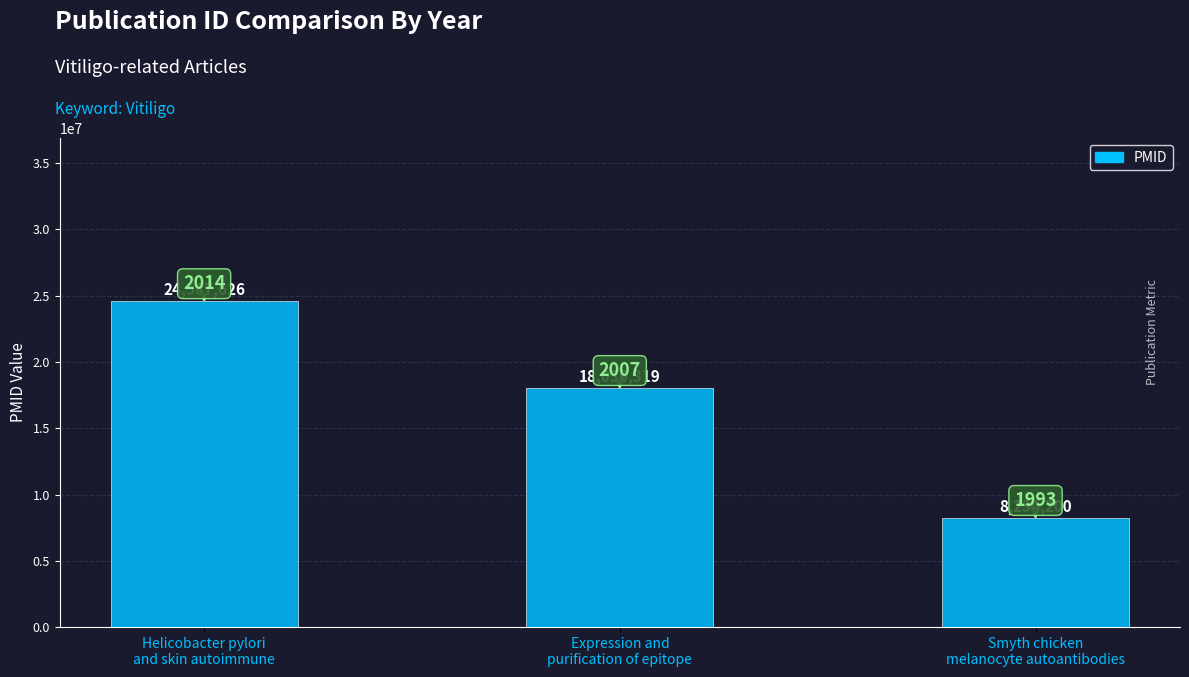

What position from the left is Helicobacter pylori
and skin autoimmune?

1